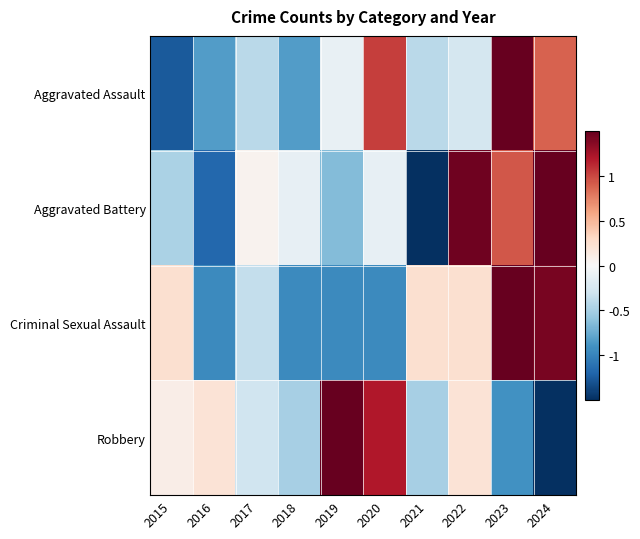

At which category is the sum across all series the highest?

2023